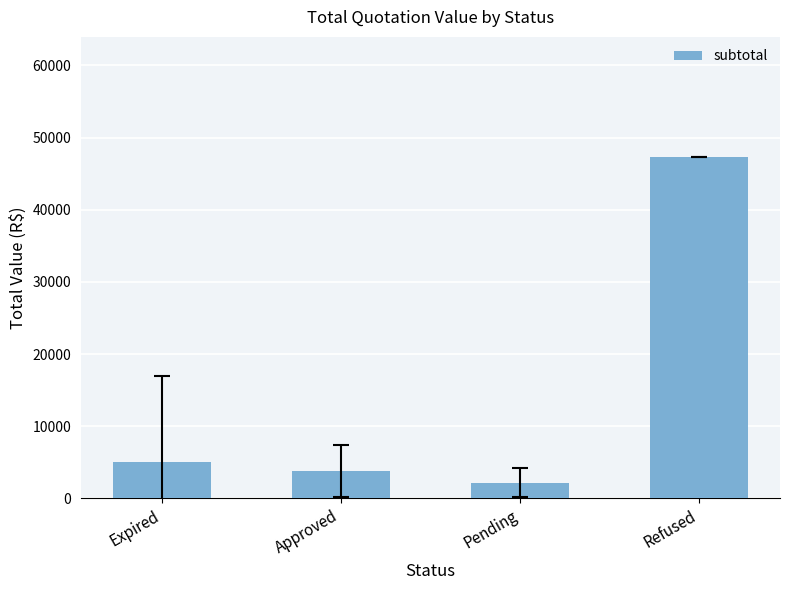

Count the number of values greater than 5043.

2